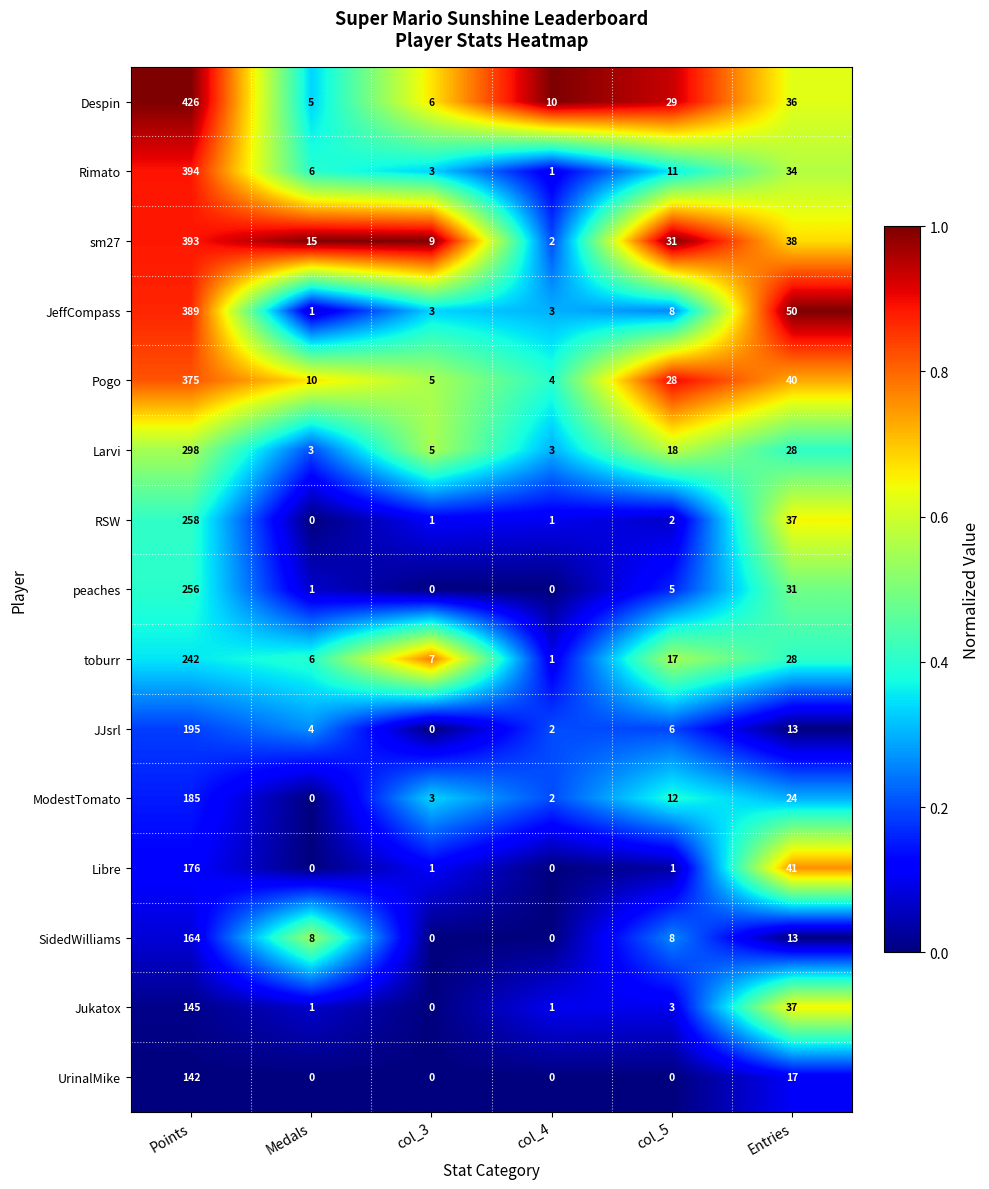

How many series are shown in this chart?

15